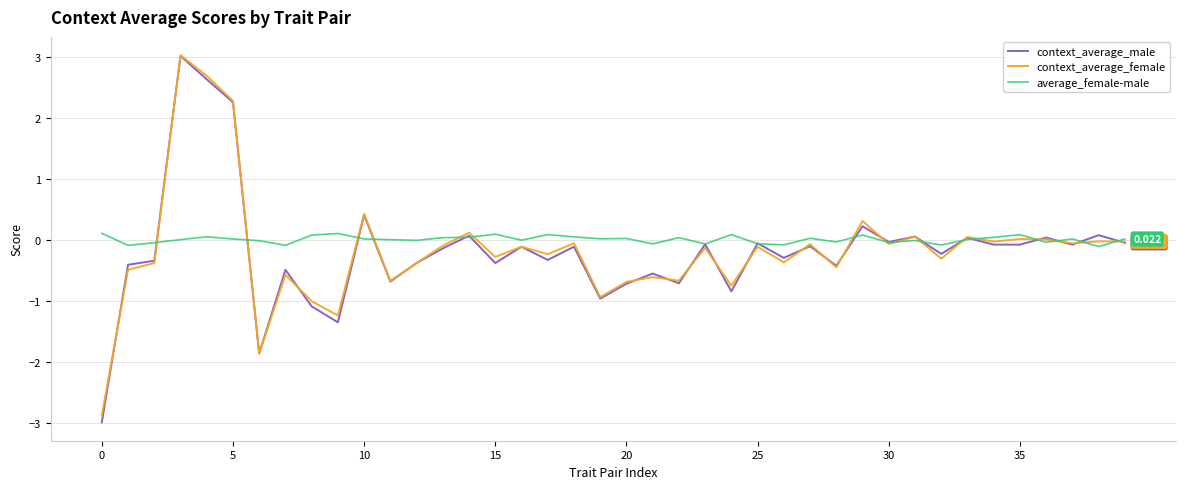

Which series has the widest spread of values?

context_average_male